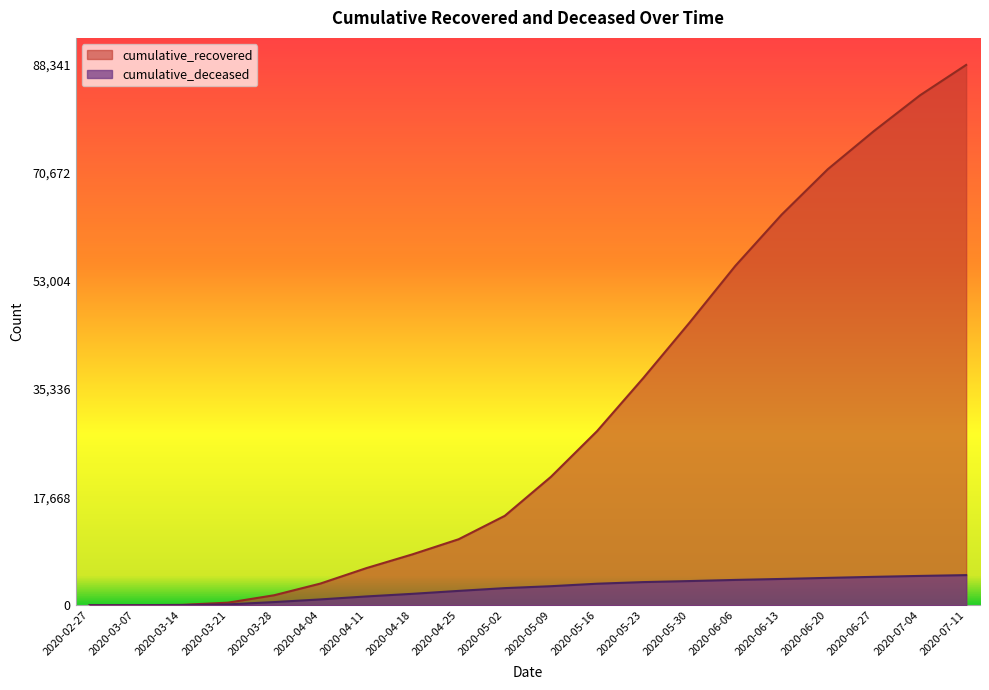

Reading left to right, list all the values displayed in this chart.

cumulative_recovered: 3	10	63	423	1633	3538	6072	8326	10793	14620	20996	28470	37130	46169	55513	63858	71282	77526	83374	88341
cumulative_deceased: 0	1	20	141	519	952	1441	1869	2348	2800	3114	3523	3786	3954	4143	4301	4476	4645	4796	4927